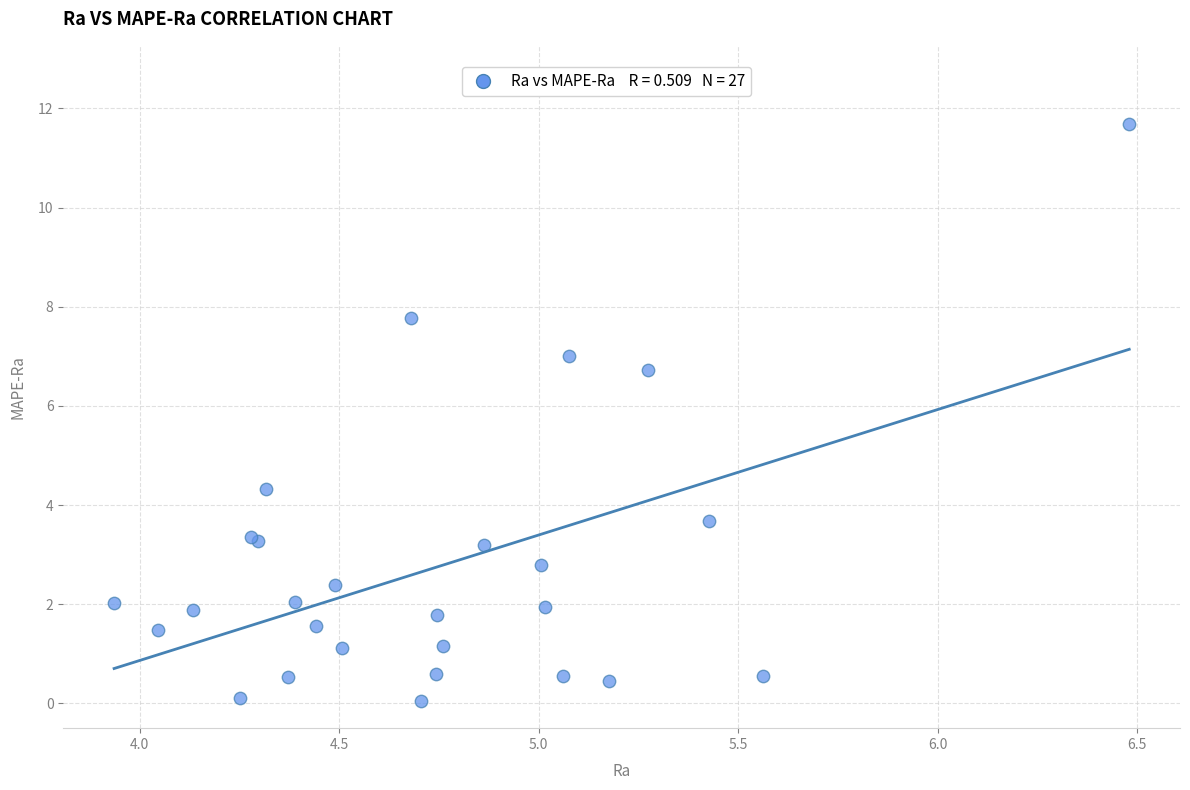

What Y value in the scatter plot is closest to 5?

4.3